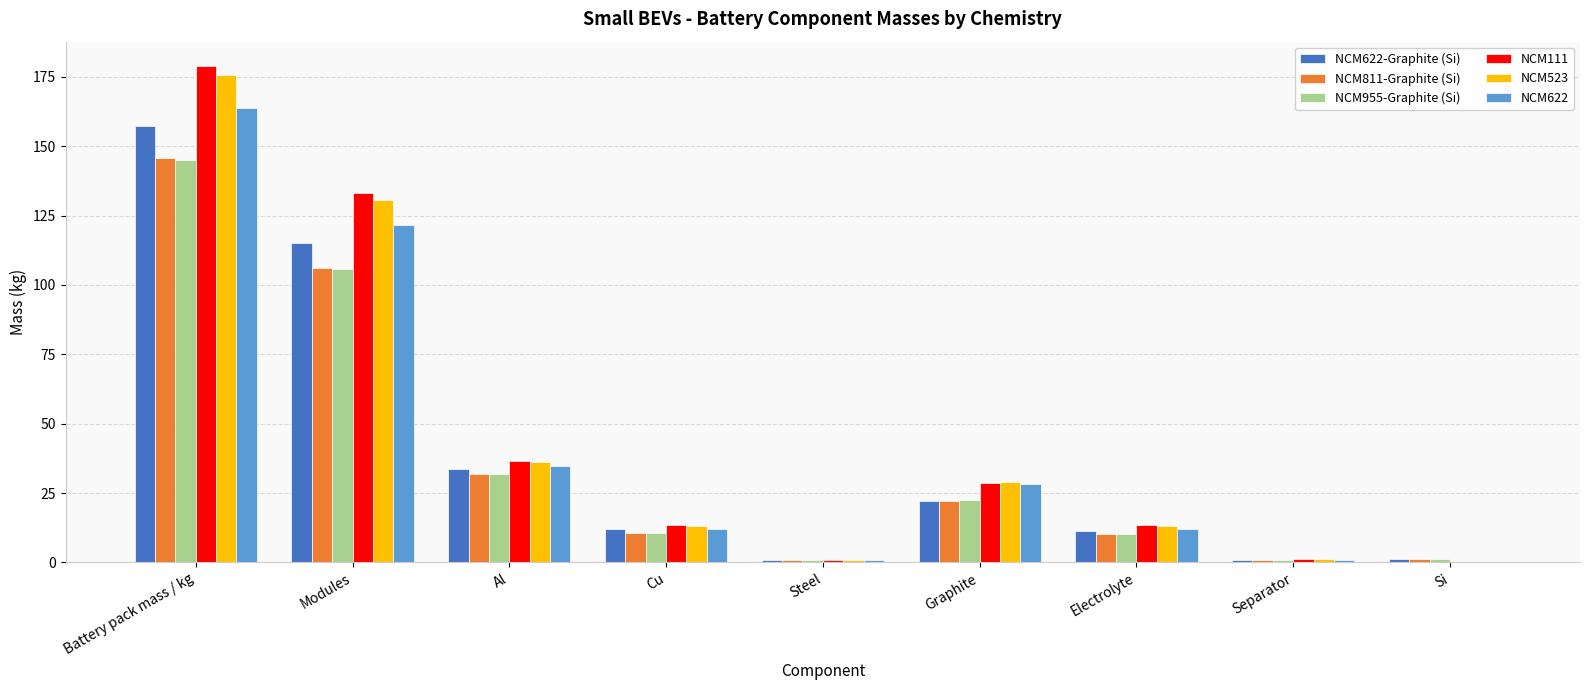

Is the value of NCM622 at Si greater than the value of NCM523 at Modules?

No